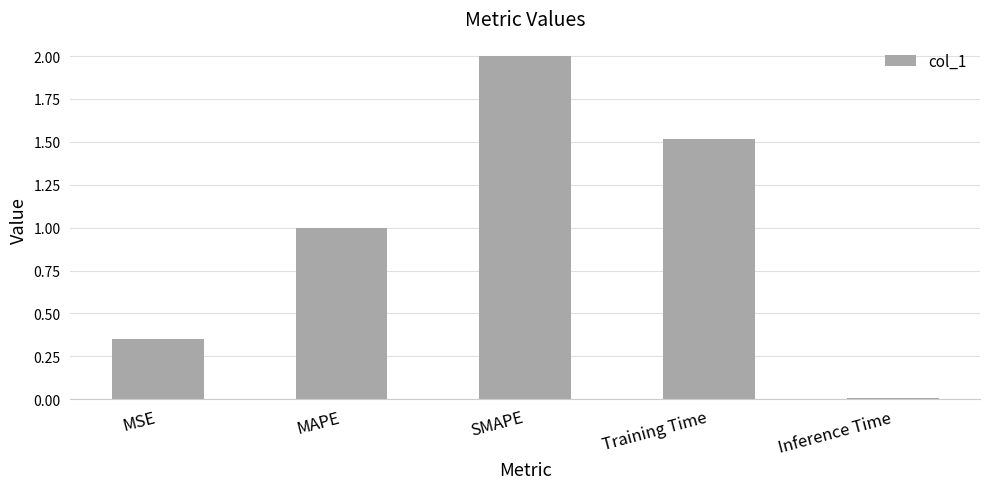

What is the average value?

1.0